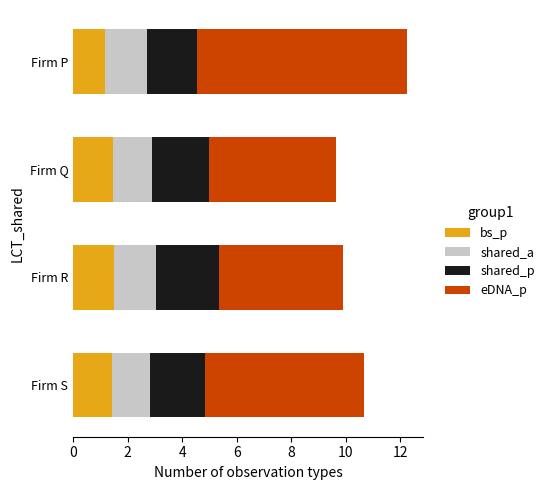

What is the minimum value for bs_p?

1.2